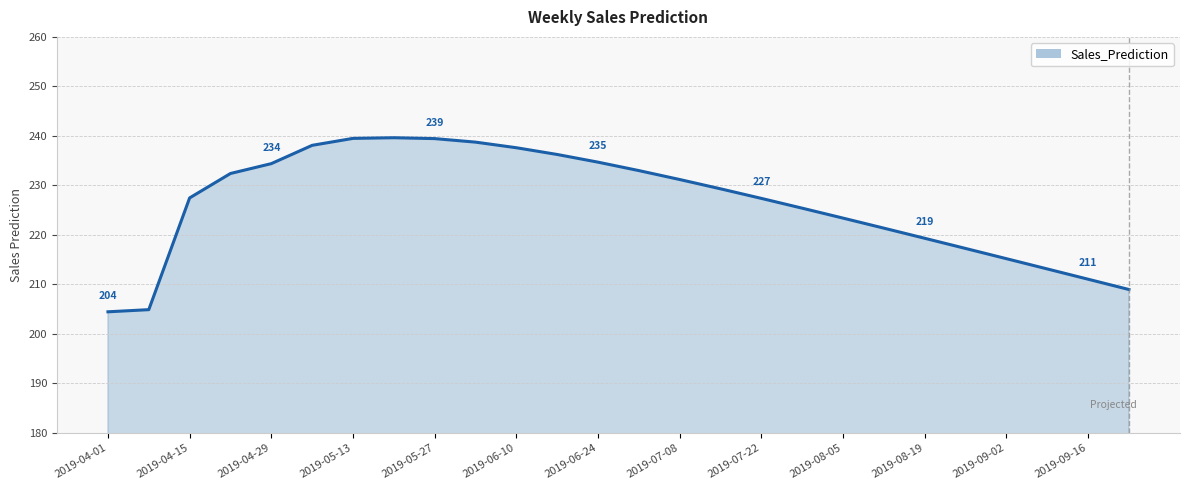

Does the chart have visible grid lines?

Yes